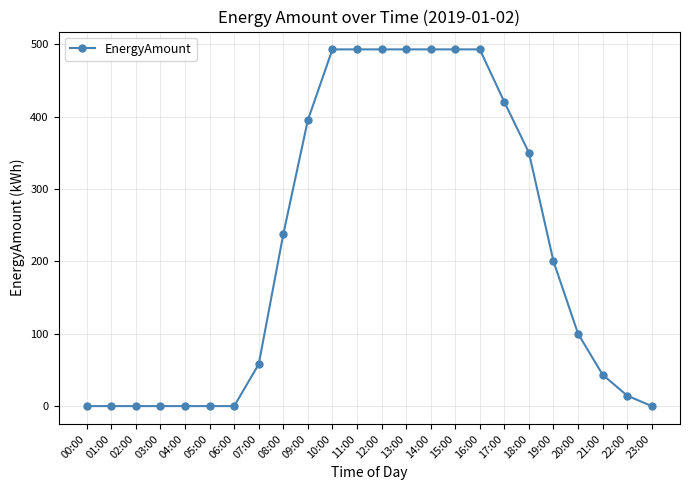

How many data points are less than 200?

12